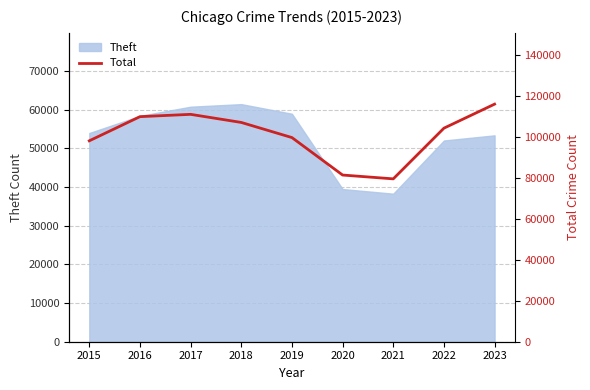

How many data points does each series have?

9